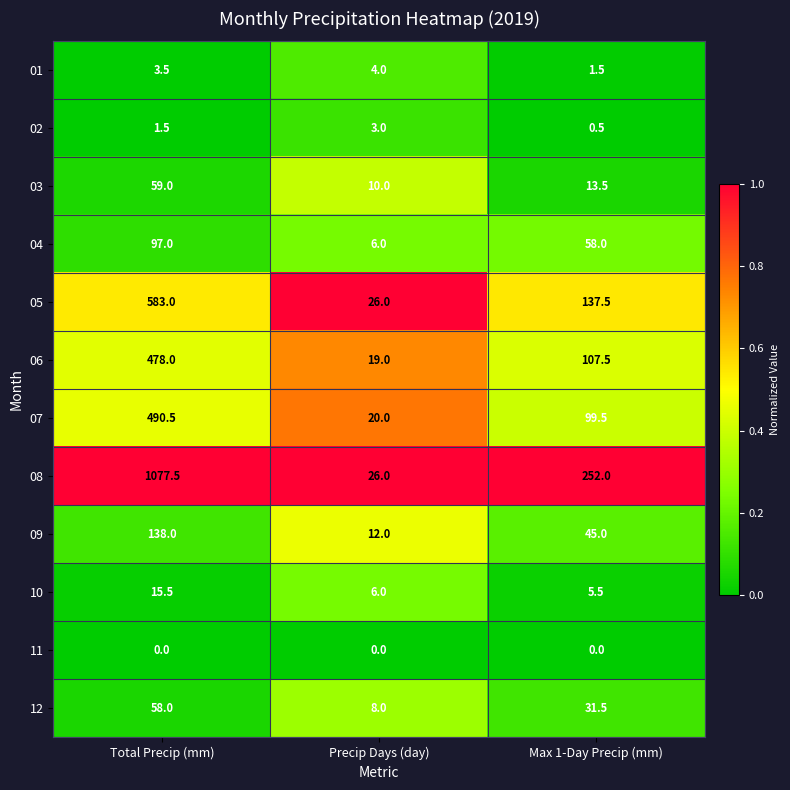

At which category does the chart reach its peak across all series?

Total Precip (mm)